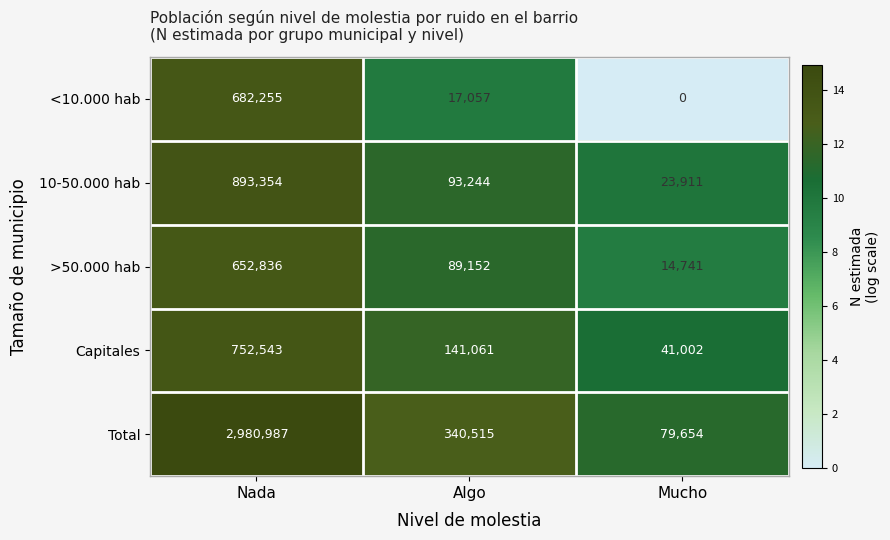

True or false: Total has a value of 79654 at Mucho.

True